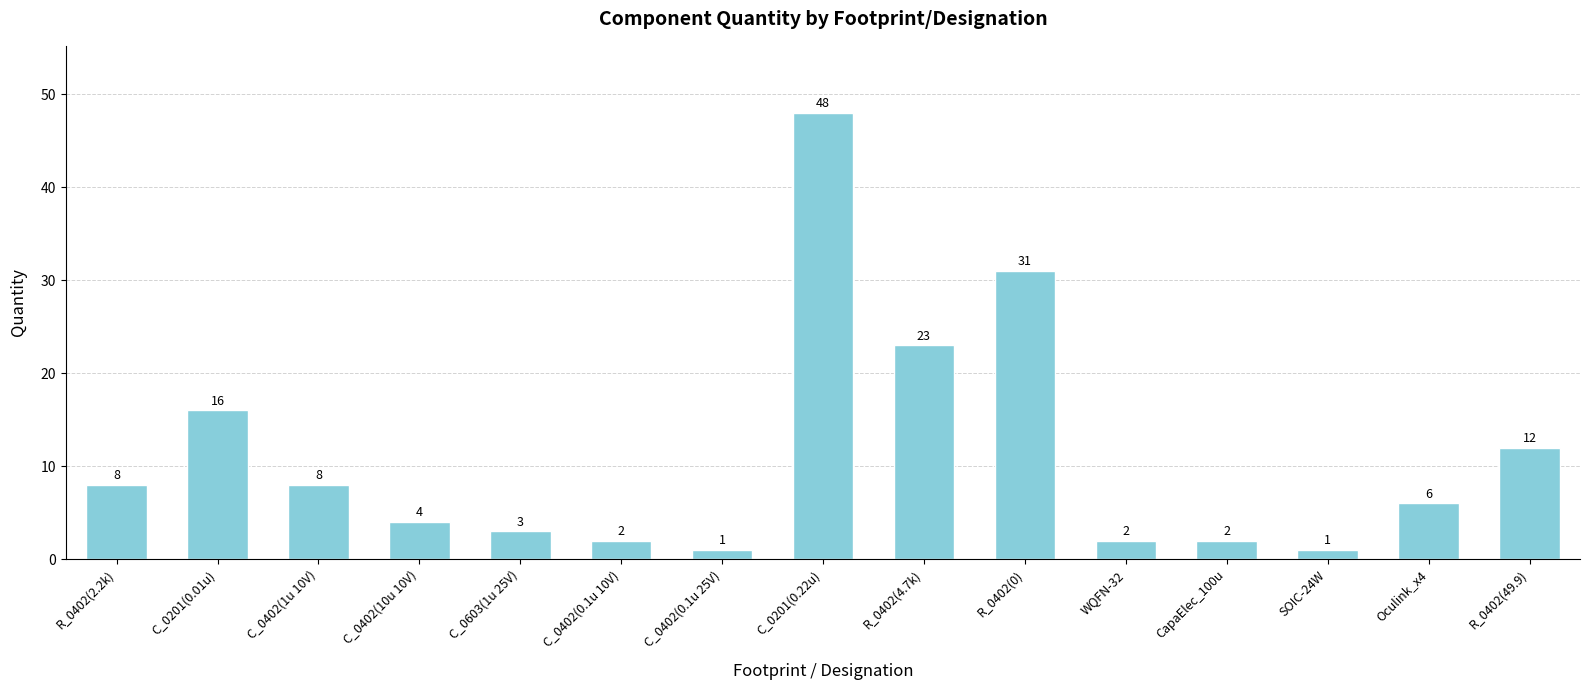

What is the value of the 13th bar from the left?

1